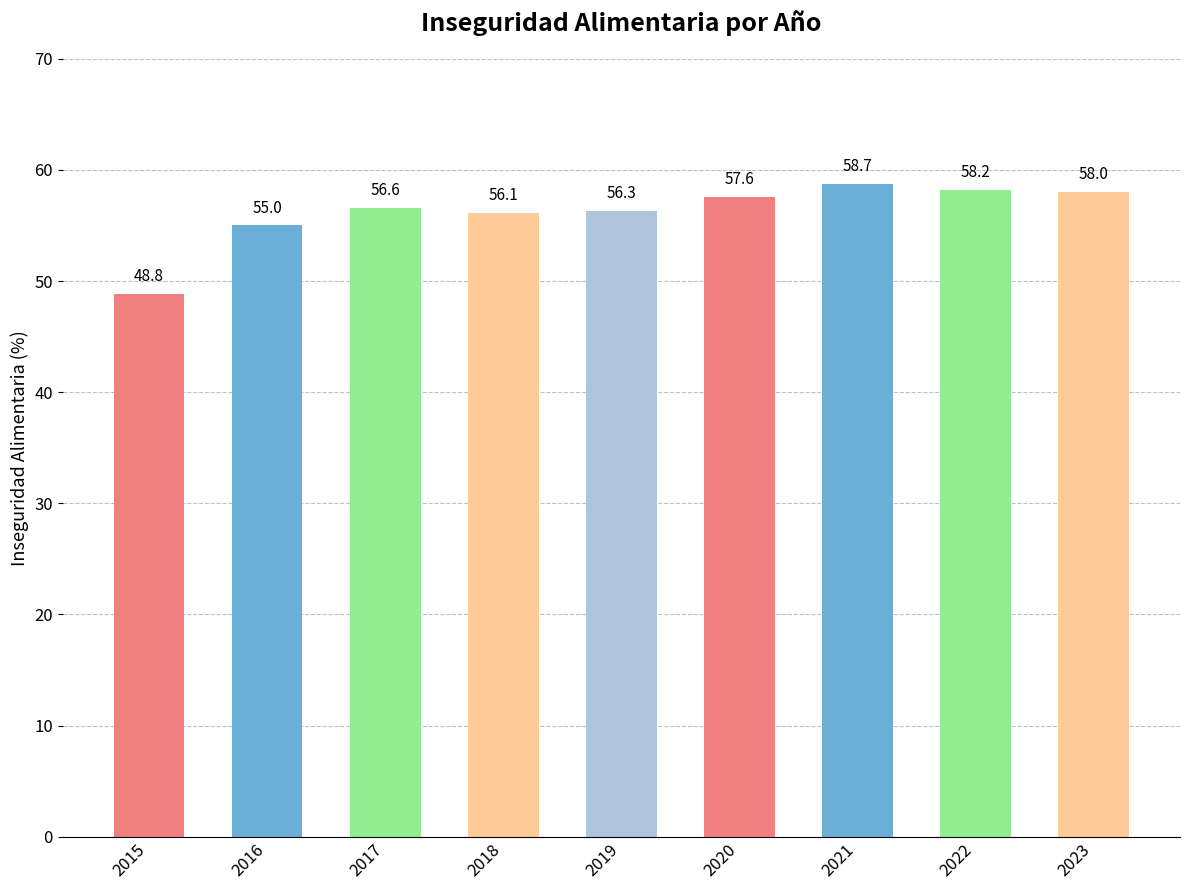

How many values are below 56?

2